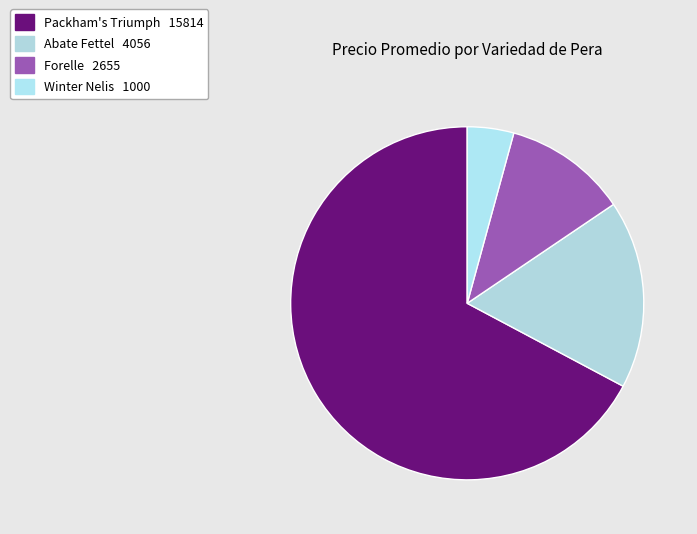

Rank the categories by value from lowest to highest.

Winter Nelis, Forelle, Abate Fettel, Packham's Triumph